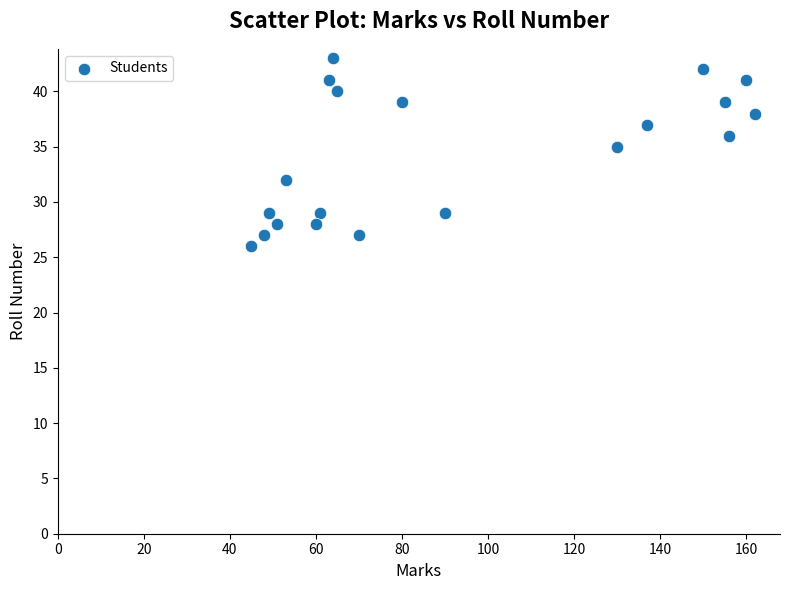

What Y value in the scatter plot is closest to 34?

35